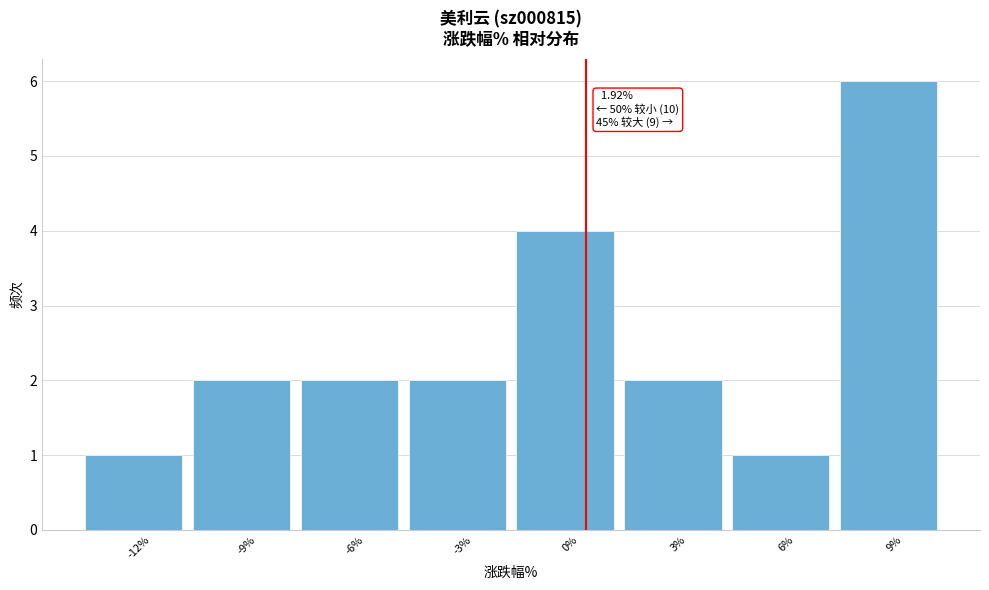

Reading left to right, what are all the values shown in this chart?

1	2	2	2	4	2	1	6